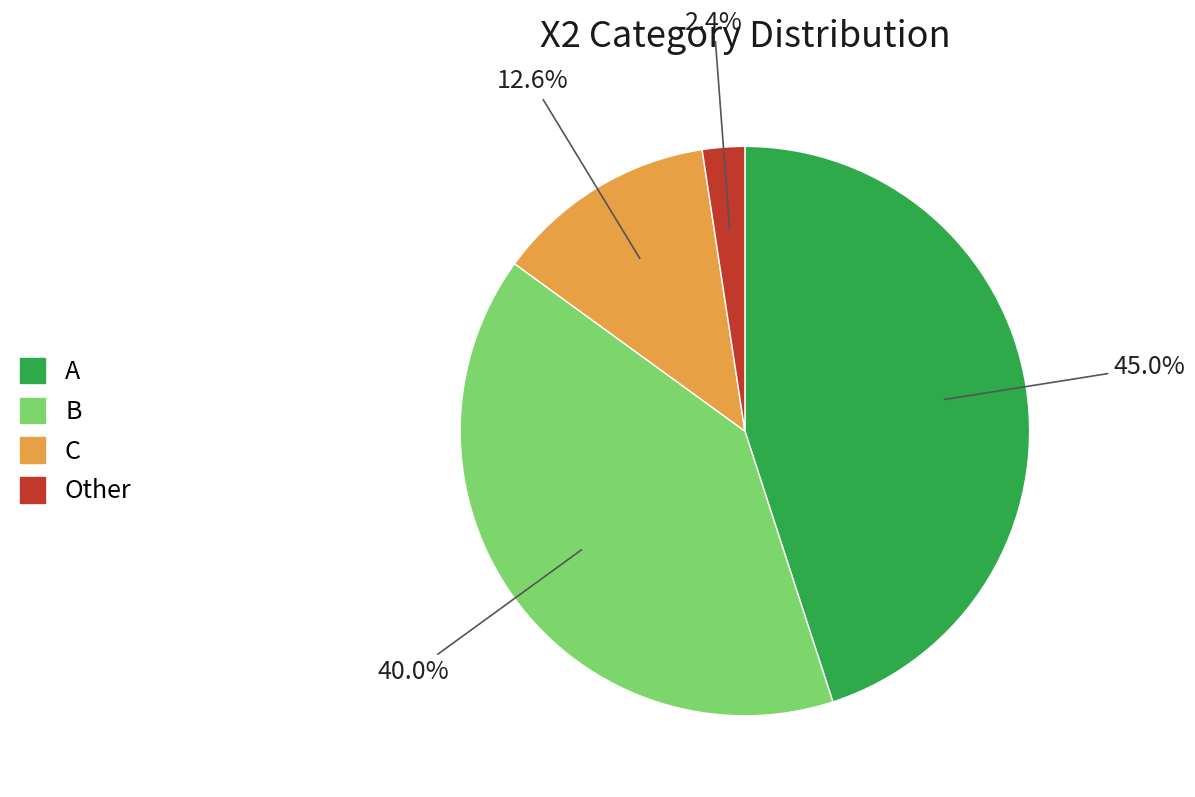

Is there any slice that represents more than half of the pie?

No